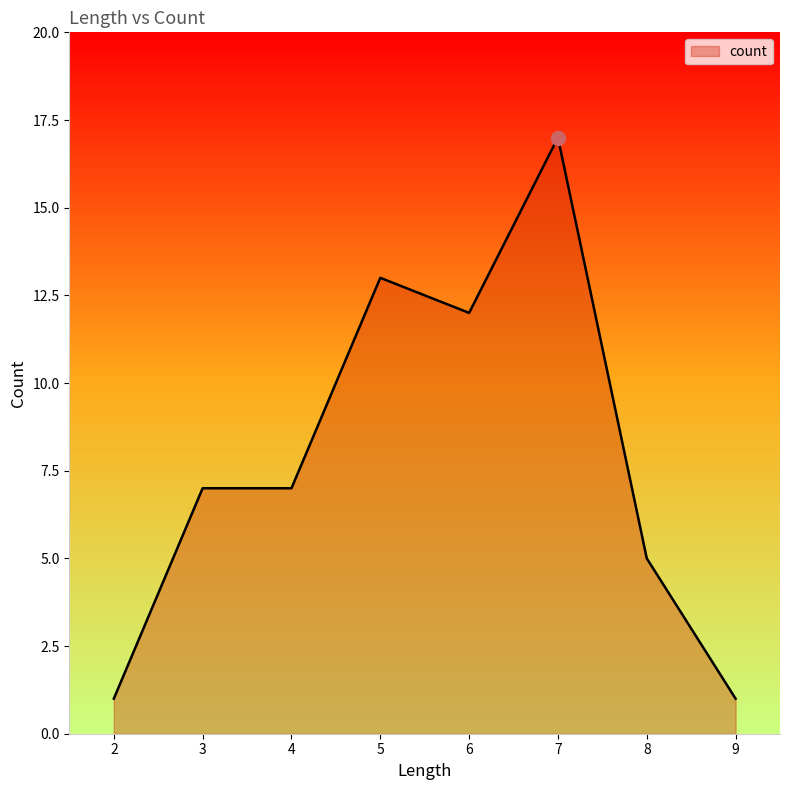

Reading right to left, what are all the values shown in this chart?

1	5	17	12	13	7	7	1